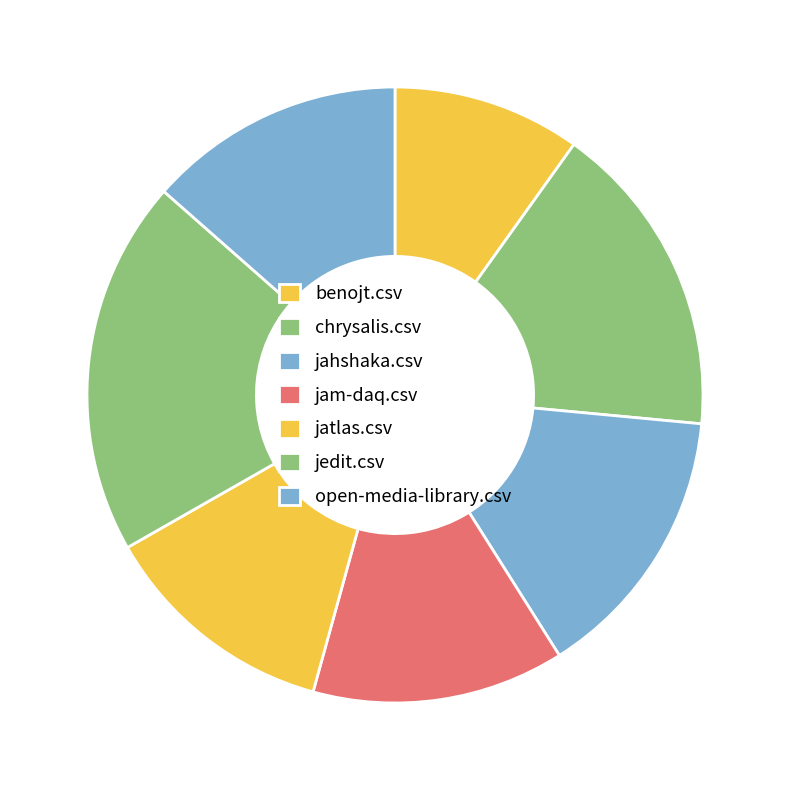

How many slices are in this pie chart?

7